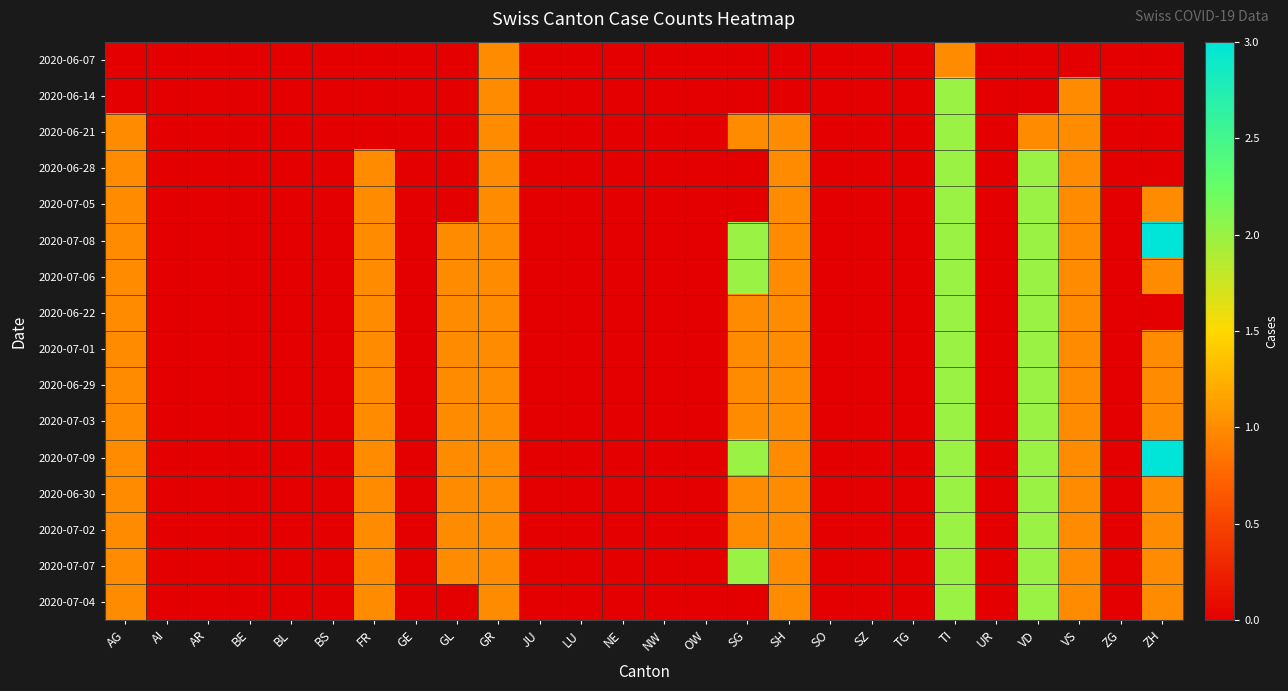

Reading right to left, transcribe all the data shown in this chart.

2020-06-07: ZH=0	ZG=0	VS=0	VD=0	UR=0	TI=1	TG=0	SZ=0	SO=0	SH=0	SG=0	OW=0	NW=0	NE=0	LU=0	JU=0	GR=1	GL=0	GE=0	FR=0	BS=0	BL=0	BE=0	AR=0	AI=0	AG=0
2020-06-14: ZH=0	ZG=0	VS=1	VD=0	UR=0	TI=2	TG=0	SZ=0	SO=0	SH=0	SG=0	OW=0	NW=0	NE=0	LU=0	JU=0	GR=1	GL=0	GE=0	FR=0	BS=0	BL=0	BE=0	AR=0	AI=0	AG=0
2020-06-21: ZH=0	ZG=0	VS=1	VD=1	UR=0	TI=2	TG=0	SZ=0	SO=0	SH=1	SG=1	OW=0	NW=0	NE=0	LU=0	JU=0	GR=1	GL=0	GE=0	FR=0	BS=0	BL=0	BE=0	AR=0	AI=0	AG=1
2020-06-28: ZH=0	ZG=0	VS=1	VD=2	UR=0	TI=2	TG=0	SZ=0	SO=0	SH=1	SG=0	OW=0	NW=0	NE=0	LU=0	JU=0	GR=1	GL=0	GE=0	FR=1	BS=0	BL=0	BE=0	AR=0	AI=0	AG=1
2020-07-05: ZH=1	ZG=0	VS=1	VD=2	UR=0	TI=2	TG=0	SZ=0	SO=0	SH=1	SG=0	OW=0	NW=0	NE=0	LU=0	JU=0	GR=1	GL=0	GE=0	FR=1	BS=0	BL=0	BE=0	AR=0	AI=0	AG=1
2020-07-08: ZH=3	ZG=0	VS=1	VD=2	UR=0	TI=2	TG=0	SZ=0	SO=0	SH=1	SG=2	OW=0	NW=0	NE=0	LU=0	JU=0	GR=1	GL=1	GE=0	FR=1	BS=0	BL=0	BE=0	AR=0	AI=0	AG=1
2020-07-06: ZH=1	ZG=0	VS=1	VD=2	UR=0	TI=2	TG=0	SZ=0	SO=0	SH=1	SG=2	OW=0	NW=0	NE=0	LU=0	JU=0	GR=1	GL=1	GE=0	FR=1	BS=0	BL=0	BE=0	AR=0	AI=0	AG=1
2020-06-22: ZH=0	ZG=0	VS=1	VD=2	UR=0	TI=2	TG=0	SZ=0	SO=0	SH=1	SG=1	OW=0	NW=0	NE=0	LU=0	JU=0	GR=1	GL=1	GE=0	FR=1	BS=0	BL=0	BE=0	AR=0	AI=0	AG=1
2020-07-01: ZH=1	ZG=0	VS=1	VD=2	UR=0	TI=2	TG=0	SZ=0	SO=0	SH=1	SG=1	OW=0	NW=0	NE=0	LU=0	JU=0	GR=1	GL=1	GE=0	FR=1	BS=0	BL=0	BE=0	AR=0	AI=0	AG=1
2020-06-29: ZH=1	ZG=0	VS=1	VD=2	UR=0	TI=2	TG=0	SZ=0	SO=0	SH=1	SG=1	OW=0	NW=0	NE=0	LU=0	JU=0	GR=1	GL=1	GE=0	FR=1	BS=0	BL=0	BE=0	AR=0	AI=0	AG=1
2020-07-03: ZH=1	ZG=0	VS=1	VD=2	UR=0	TI=2	TG=0	SZ=0	SO=0	SH=1	SG=1	OW=0	NW=0	NE=0	LU=0	JU=0	GR=1	GL=1	GE=0	FR=1	BS=0	BL=0	BE=0	AR=0	AI=0	AG=1
2020-07-09: ZH=3	ZG=0	VS=1	VD=2	UR=0	TI=2	TG=0	SZ=0	SO=0	SH=1	SG=2	OW=0	NW=0	NE=0	LU=0	JU=0	GR=1	GL=1	GE=0	FR=1	BS=0	BL=0	BE=0	AR=0	AI=0	AG=1
2020-06-30: ZH=1	ZG=0	VS=1	VD=2	UR=0	TI=2	TG=0	SZ=0	SO=0	SH=1	SG=1	OW=0	NW=0	NE=0	LU=0	JU=0	GR=1	GL=1	GE=0	FR=1	BS=0	BL=0	BE=0	AR=0	AI=0	AG=1
2020-07-02: ZH=1	ZG=0	VS=1	VD=2	UR=0	TI=2	TG=0	SZ=0	SO=0	SH=1	SG=1	OW=0	NW=0	NE=0	LU=0	JU=0	GR=1	GL=1	GE=0	FR=1	BS=0	BL=0	BE=0	AR=0	AI=0	AG=1
2020-07-07: ZH=1	ZG=0	VS=1	VD=2	UR=0	TI=2	TG=0	SZ=0	SO=0	SH=1	SG=2	OW=0	NW=0	NE=0	LU=0	JU=0	GR=1	GL=1	GE=0	FR=1	BS=0	BL=0	BE=0	AR=0	AI=0	AG=1
2020-07-04: ZH=1	ZG=0	VS=1	VD=2	UR=0	TI=2	TG=0	SZ=0	SO=0	SH=1	SG=0	OW=0	NW=0	NE=0	LU=0	JU=0	GR=1	GL=0	GE=0	FR=1	BS=0	BL=0	BE=0	AR=0	AI=0	AG=1